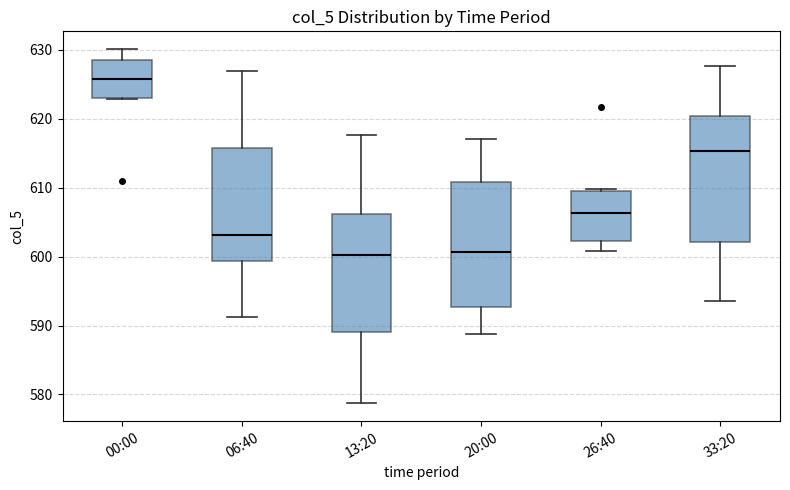

Where is the lower edge of the box for 00:00 on the y-axis? The values are not printed on the chart, so give them approximately, as read against the axis.

623